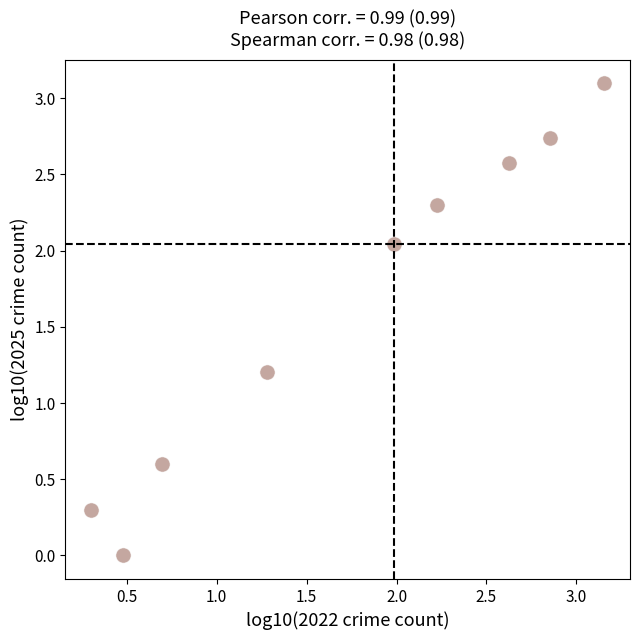

What is the range of Y values (max minus min)?

3.1